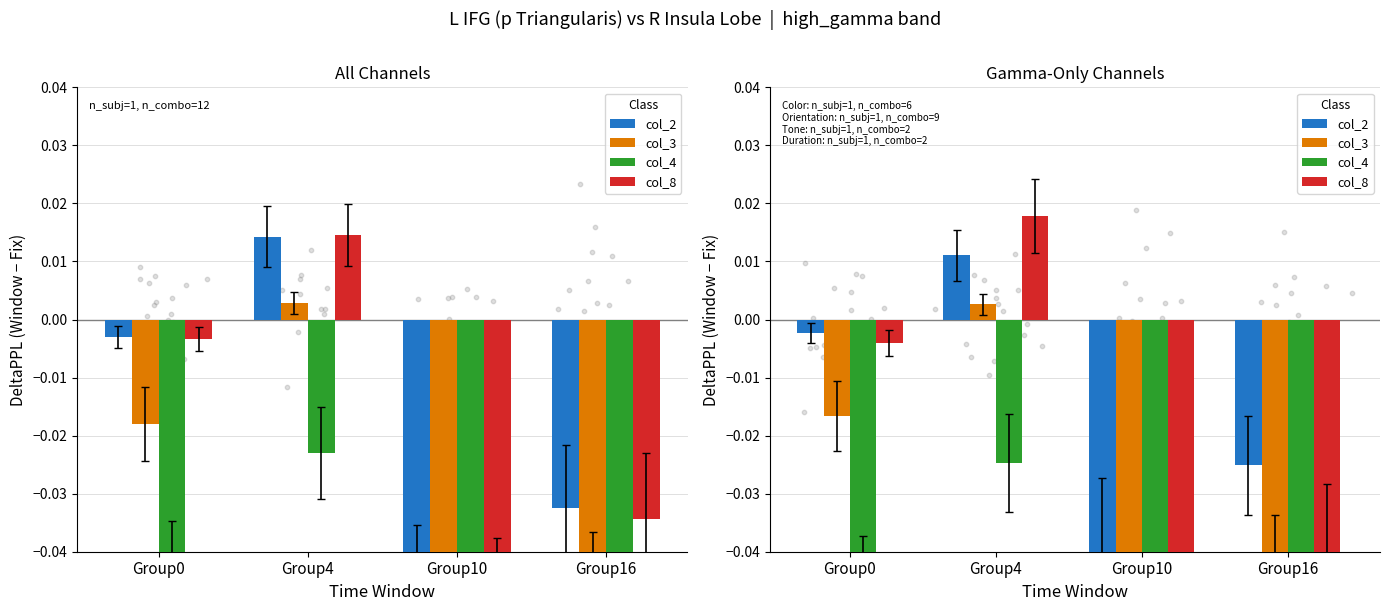

Which series contains the lowest Y value?

col_4